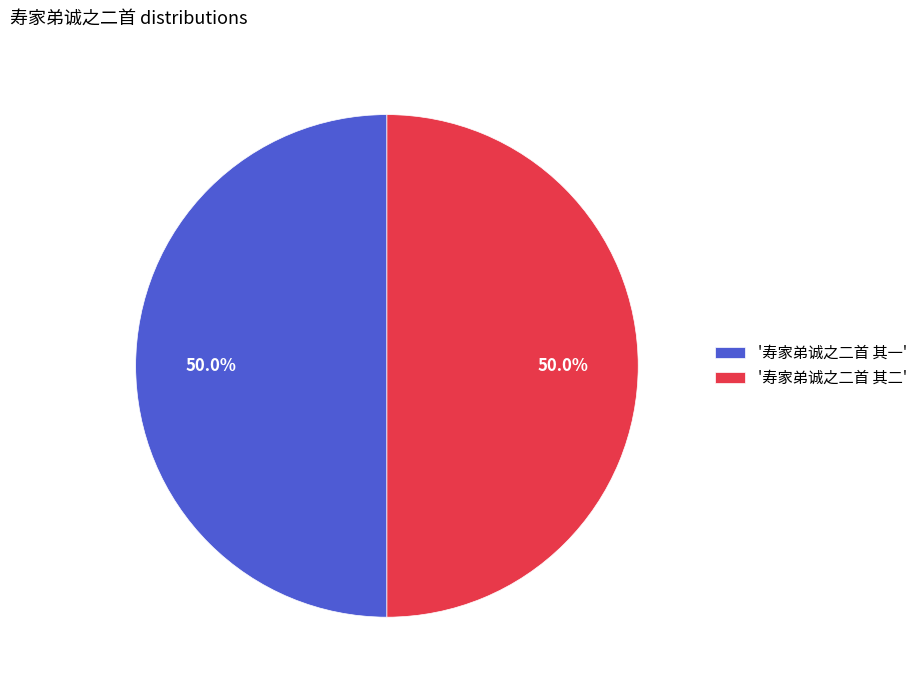

Approximately how many times larger is the value at '寿家弟诚之二首 其二' compared to '寿家弟诚之二首 其一'?

1.0